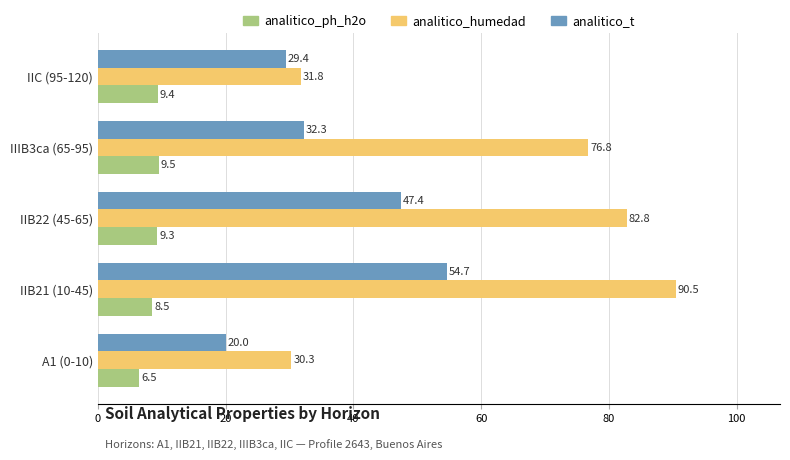

At how many categories does at least one series exceed 61?

3